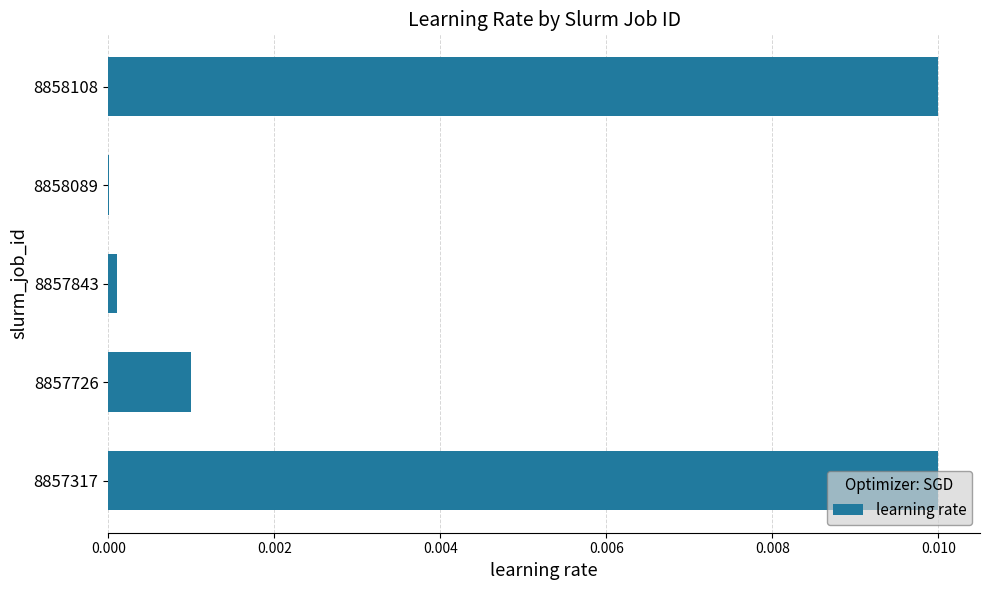

Are the bars horizontal?

Yes